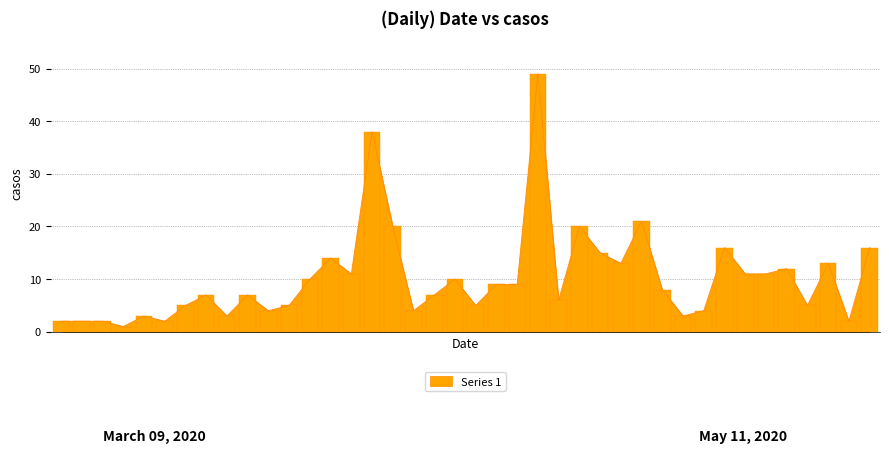

Reading left to right, transcribe all the data shown in this chart.

2020-03-09=2	2020-03-26=2	2020-03-30=2	2020-04-05=1	2020-04-06=3	2020-04-07=2	2020-04-08=5	2020-04-09=7	2020-04-10=3	2020-04-11=7	2020-04-12=4	2020-04-13=5	2020-04-14=10	2020-04-15=14	2020-04-16=11	2020-04-17=38	2020-04-18=20	2020-04-19=4	2020-04-20=7	2020-04-21=10	2020-04-22=5	2020-04-23=9	2020-04-24=9	2020-04-25=49	2020-04-26=6	2020-04-27=20	2020-04-28=15	2020-04-29=13	2020-04-30=21	2020-05-01=8	2020-05-02=3	2020-05-03=4	2020-05-04=16	2020-05-05=11	2020-05-06=11	2020-05-07=12	2020-05-08=5	2020-05-09=13	2020-05-10=2	2020-05-11=16